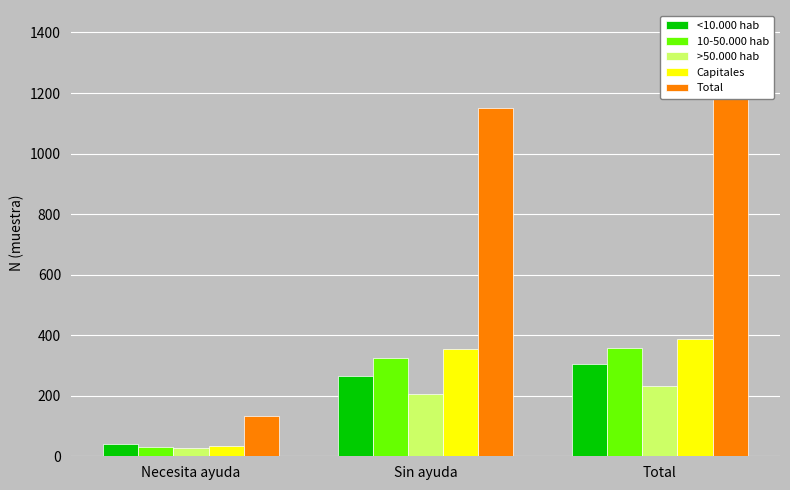

True or false: >50.000 hab has a value of 232 at Total.

True